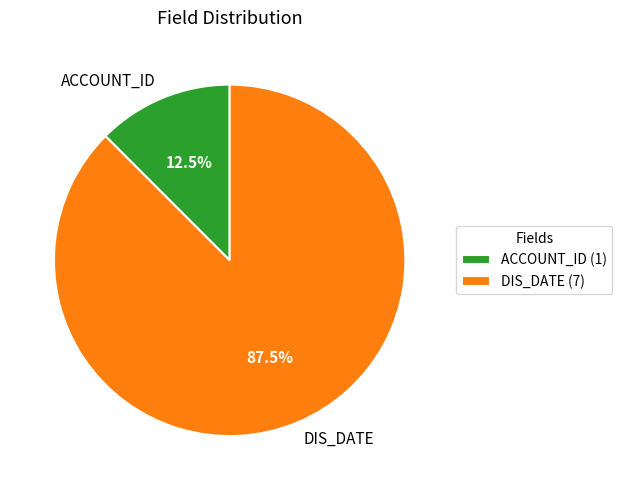

The DIS_DATE slice represents 97% of the pie. True or false?

False